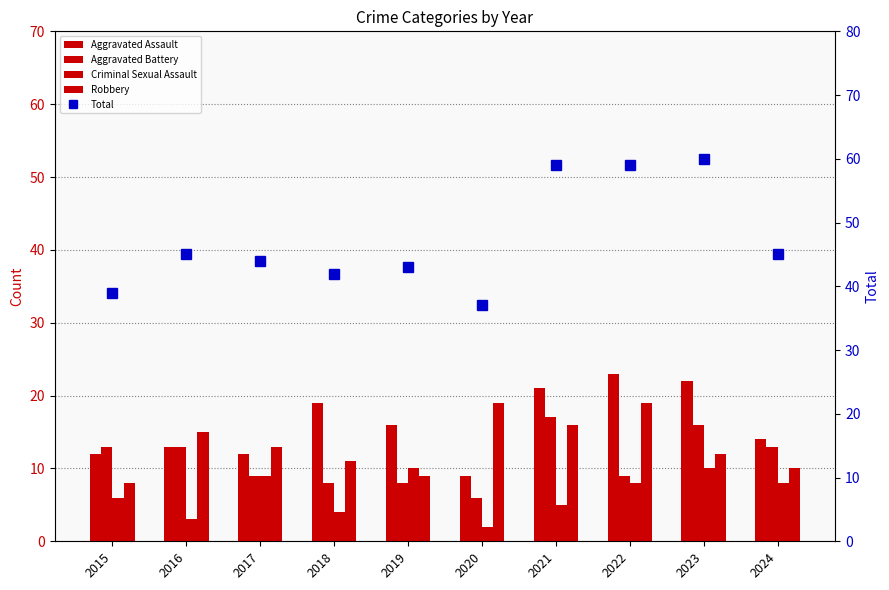

The Total series shows 60 at 2023. True or false?

True